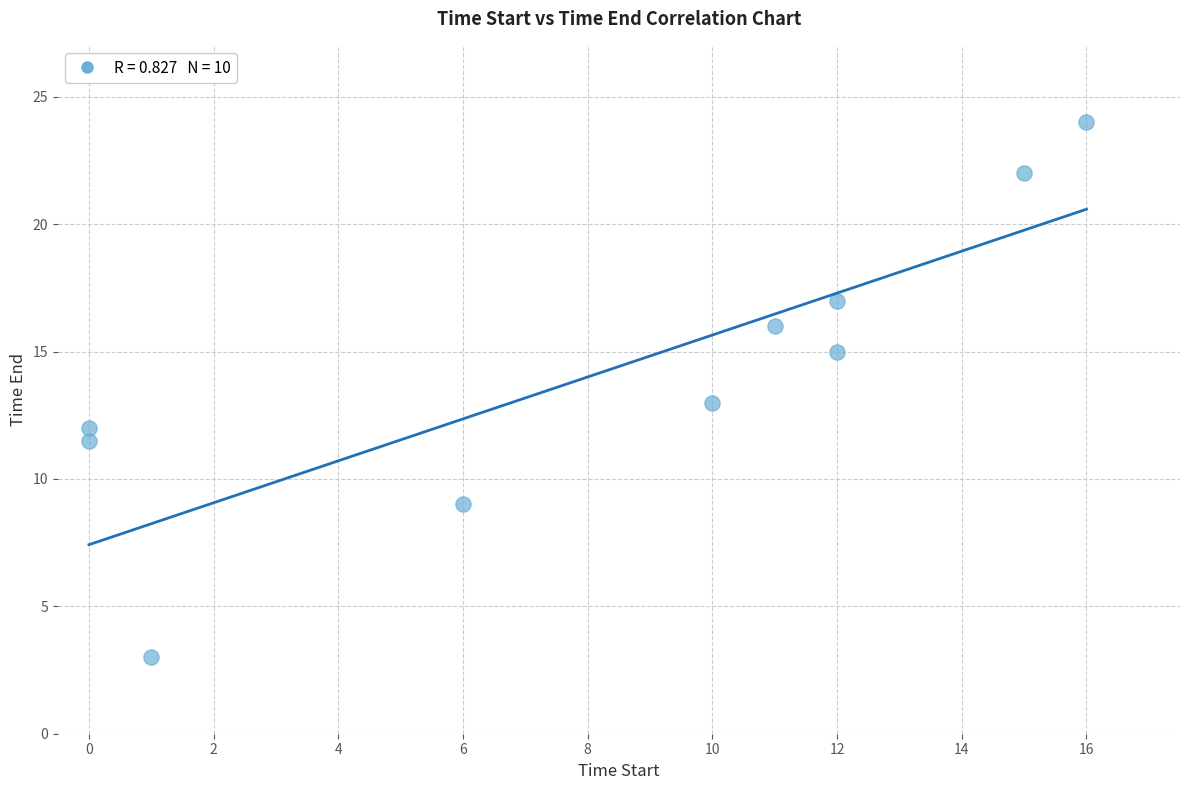

What is the range of X values (max minus min)?

16.0